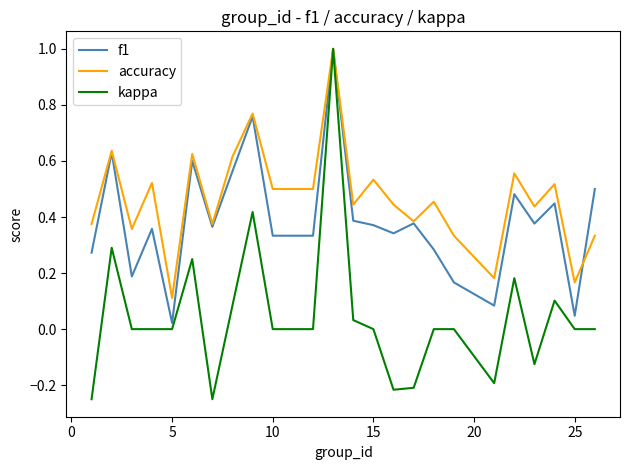

List the series in order of their overall mean, lowest first.

kappa, f1, accuracy